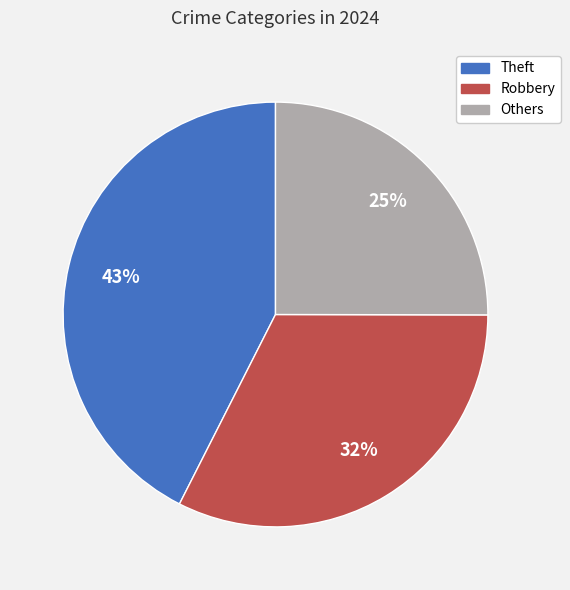

To the nearest percent, what is the average slice percentage?

33%